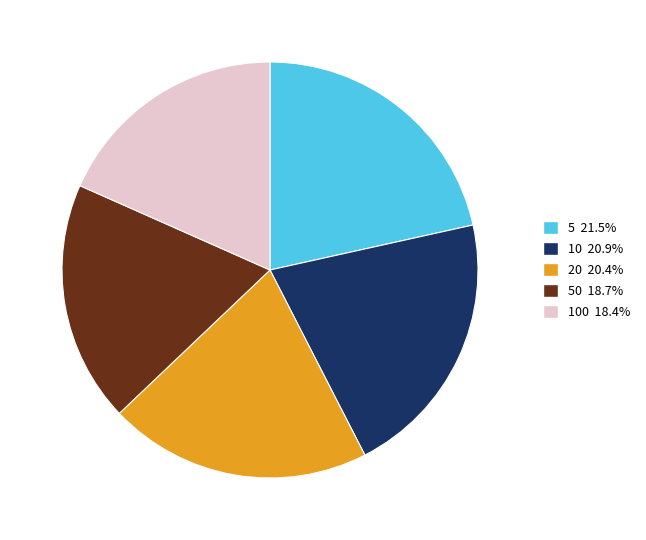

Is there any slice that represents more than half of the pie?

No